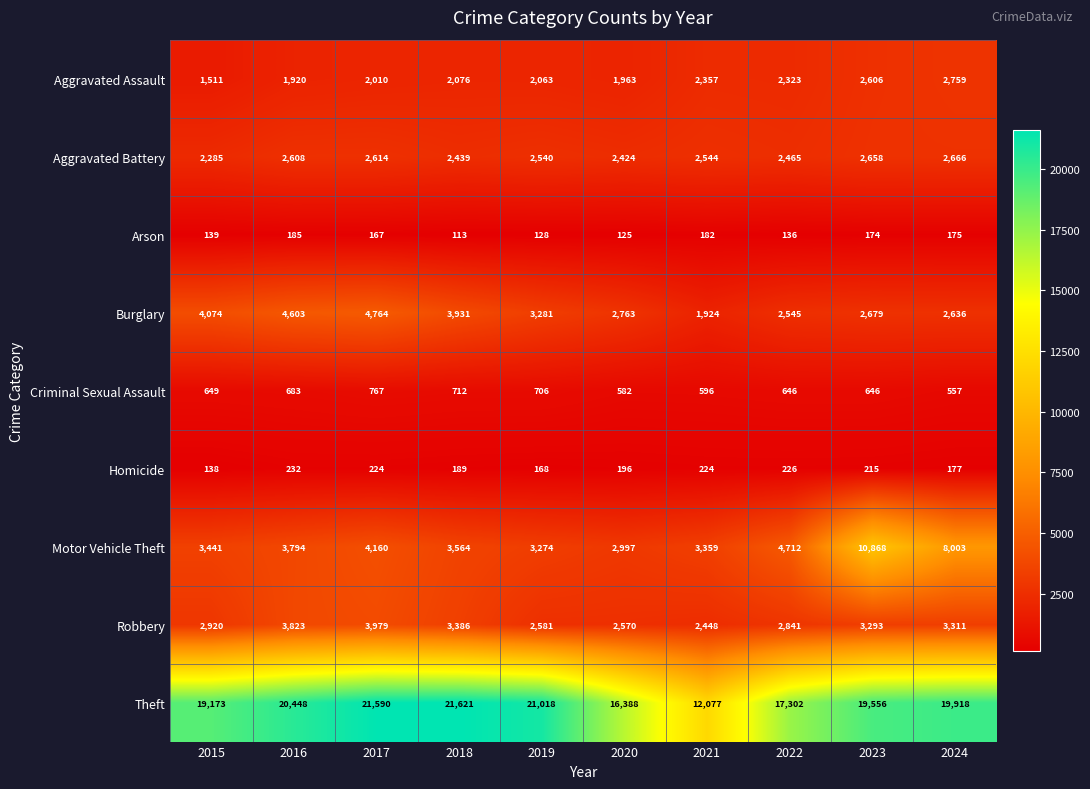

What is the smallest value displayed?

113